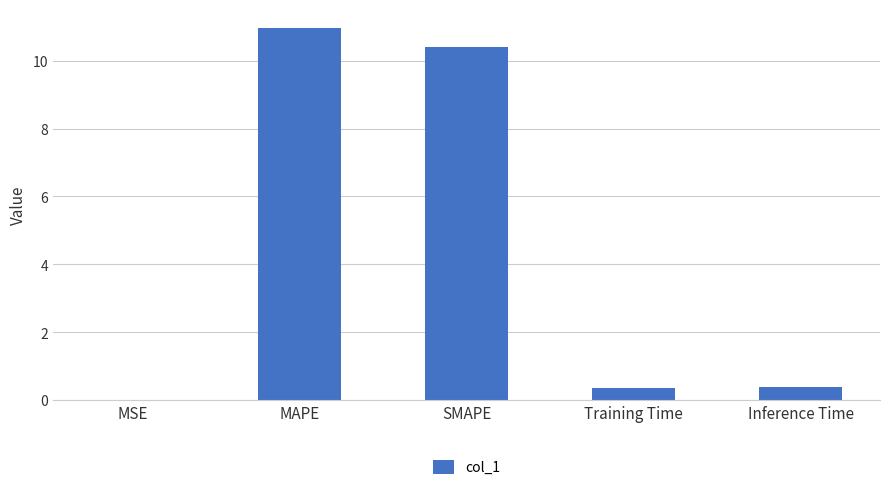

The chart shows a value of 0.4 at Inference Time. True or false?

True